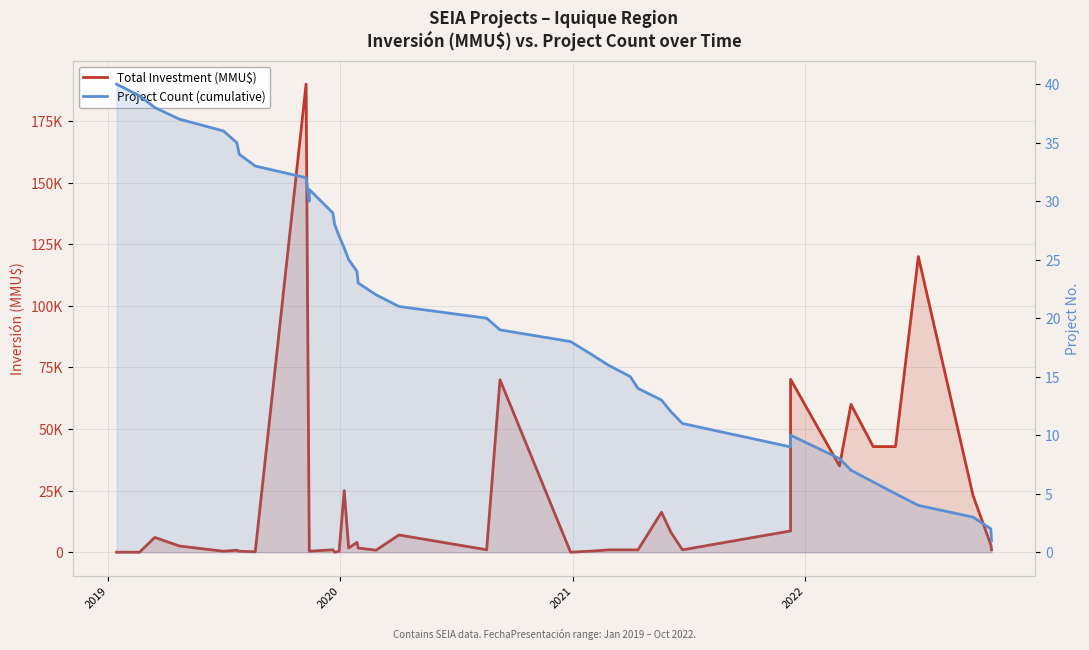

How many values in Total Investment (MMU$) are above zero?

38